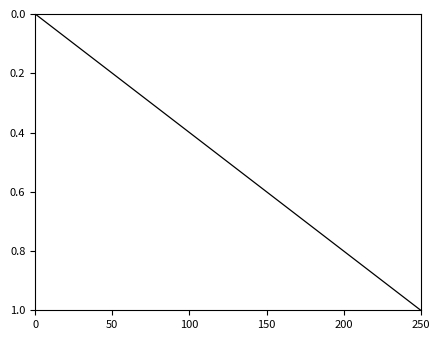

What is the difference between the maximum and minimum values?

1.0